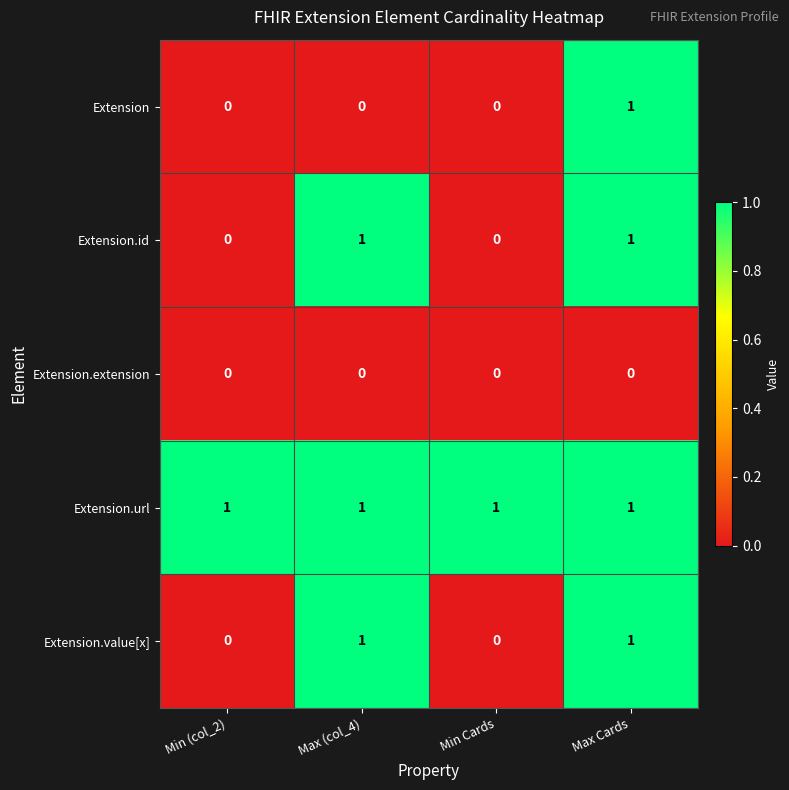

At which category is the sum across all series the highest?

Max Cards